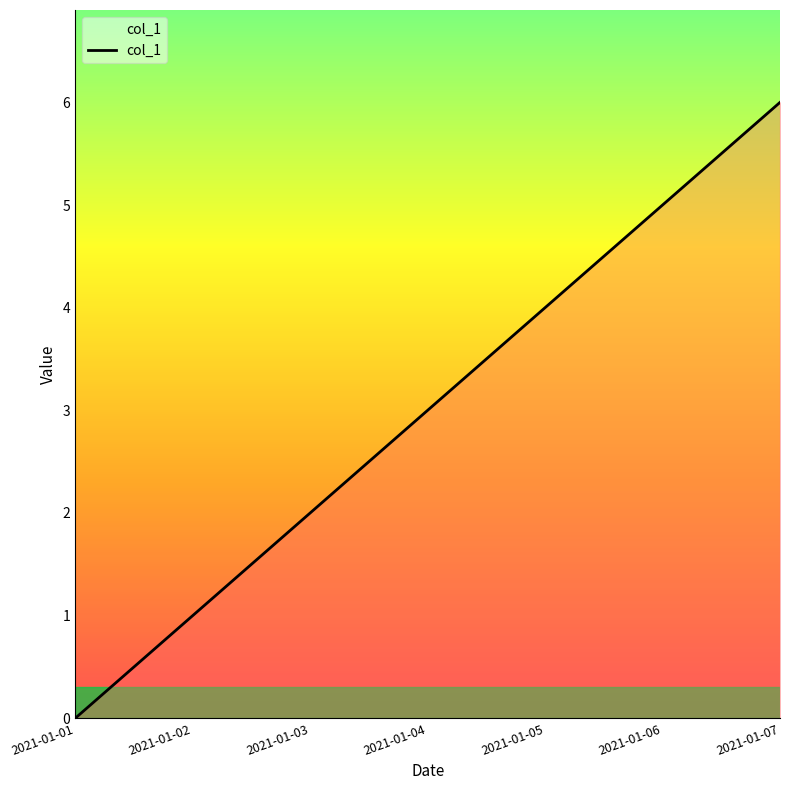

Which has a higher value, 2021-01-05 or 2021-01-01?

2021-01-05